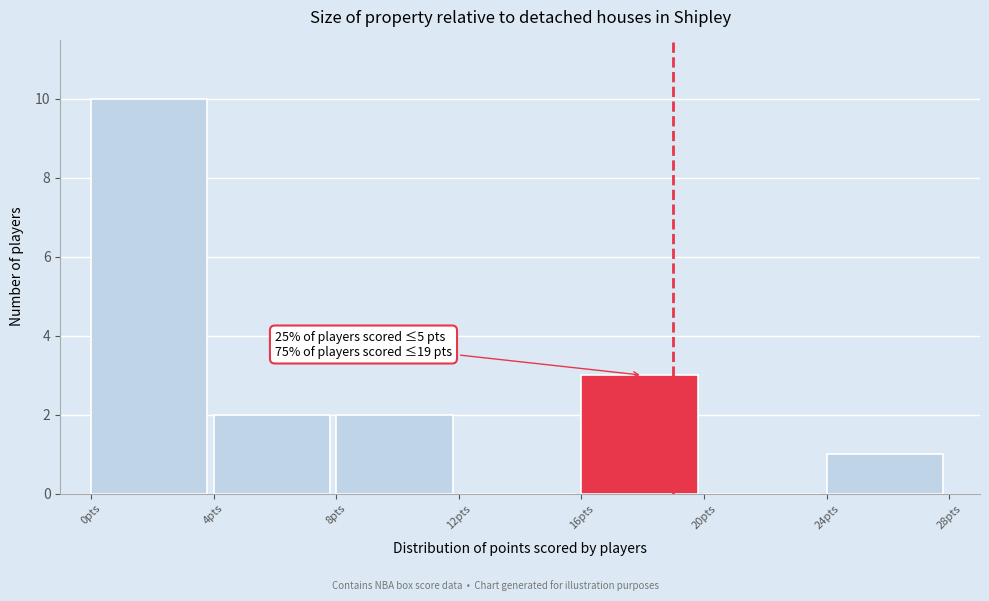

Which range on the x-axis has the tallest bar?

0 to 4